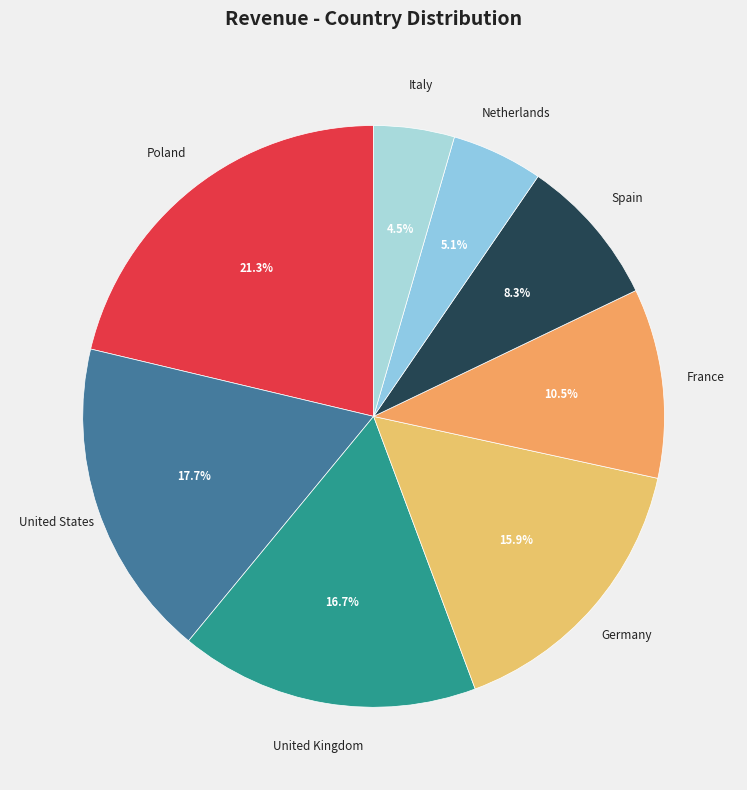

What is the smallest slice in the pie chart?

Italy